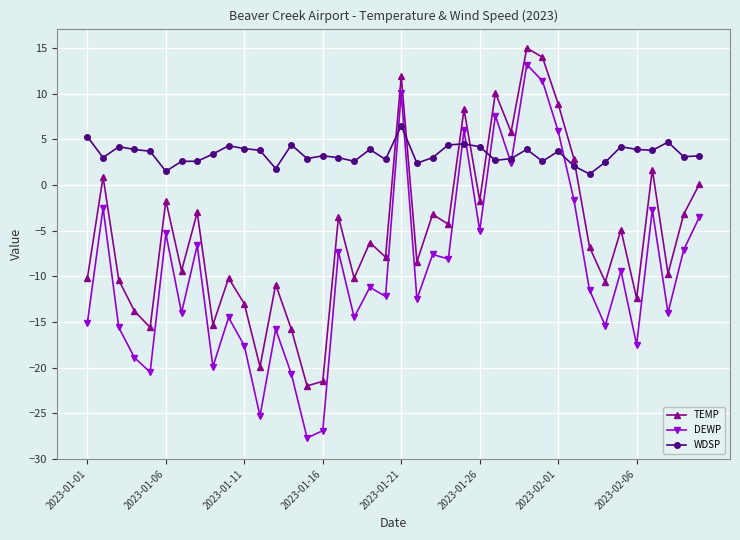

Which series has the widest spread of values?

DEWP